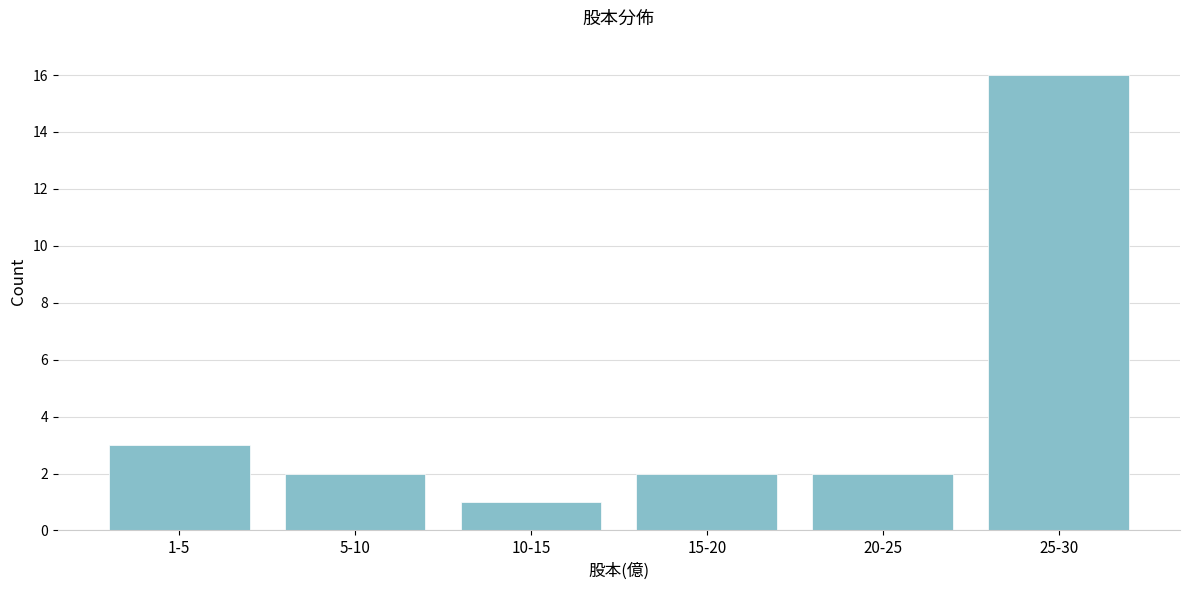

Reading right to left, extract all data points from this chart.

25-30=16	20-25=2	15-20=2	10-15=1	5-10=2	1-5=3